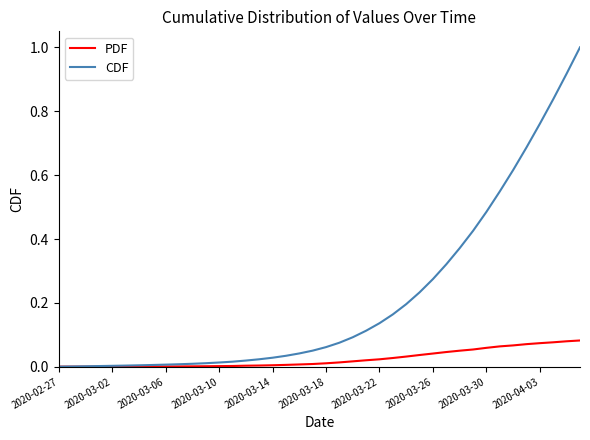

Which series has the largest range (max minus min)?

CDF